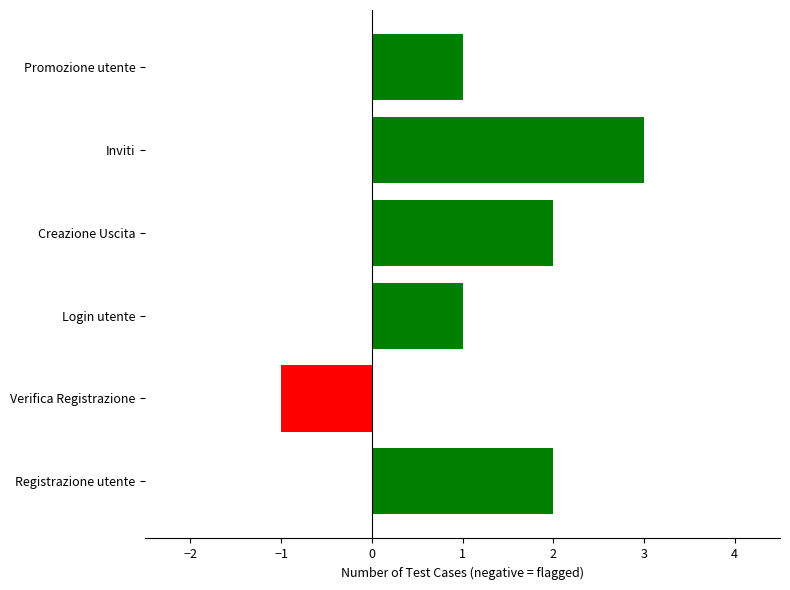

What is the smallest value displayed?

-1